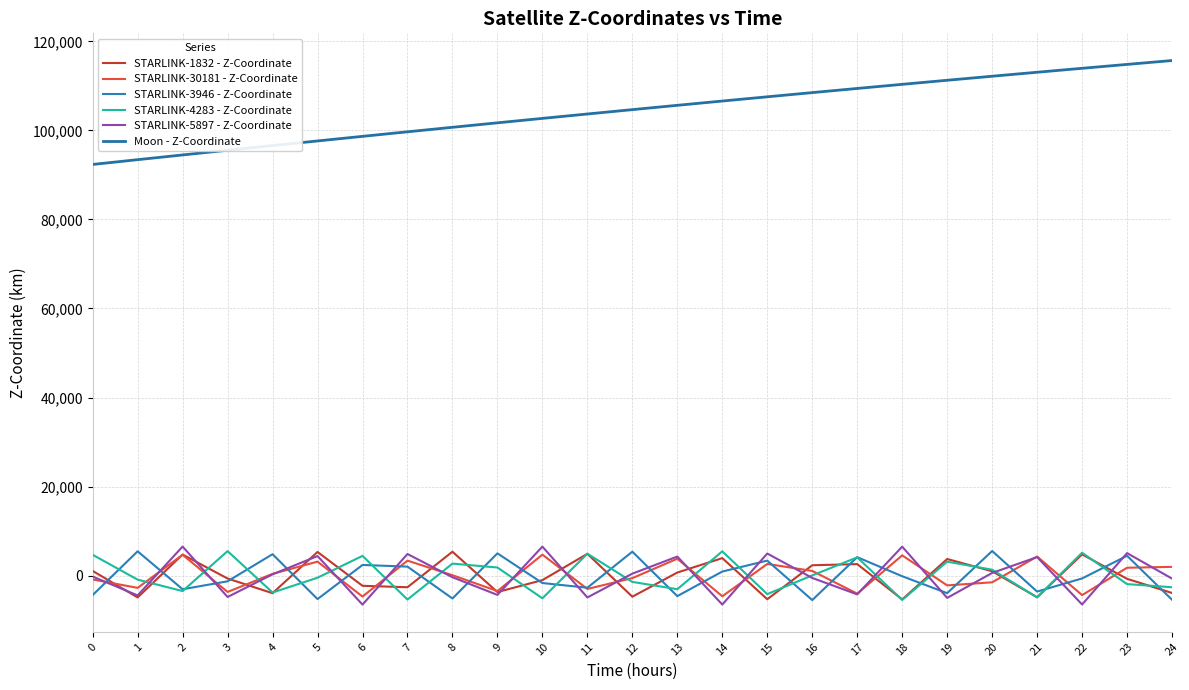

After their last crossing, which series has the higher values: STARLINK-4283 - Z-Coordinate or STARLINK-30181 - Z-Coordinate?

STARLINK-30181 - Z-Coordinate